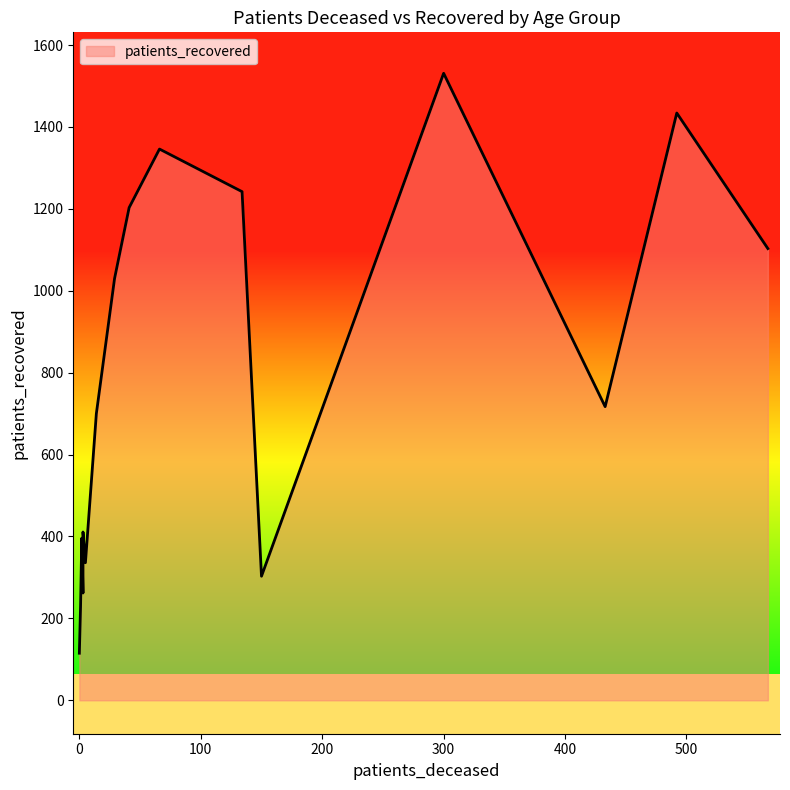

How many data points in patients_recovered are less than 717?

8